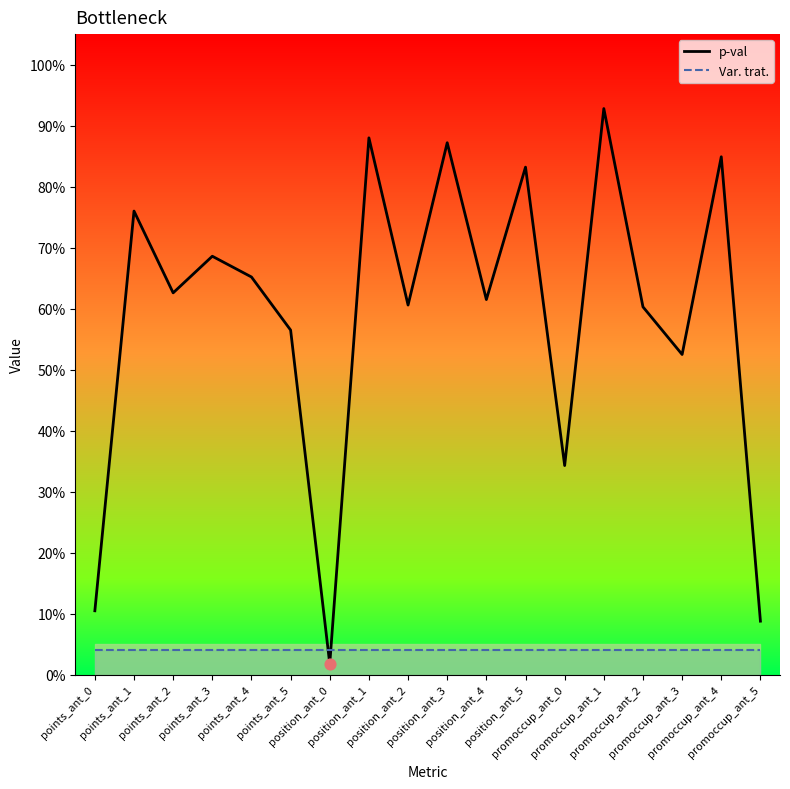

Is the value of Var. trat. at position_ant_0 greater than the value of p-val at points_ant_0?

No